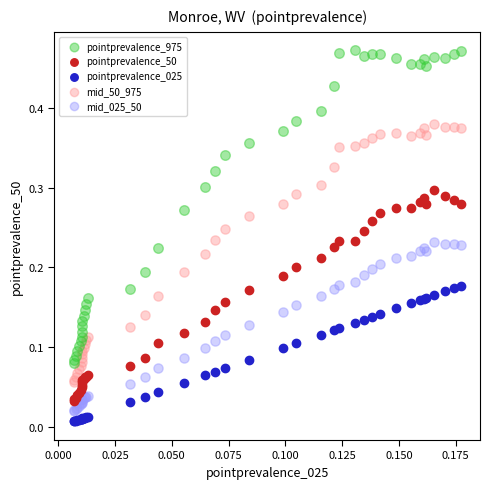

Which series contains the highest Y value?

pointprevalence_975